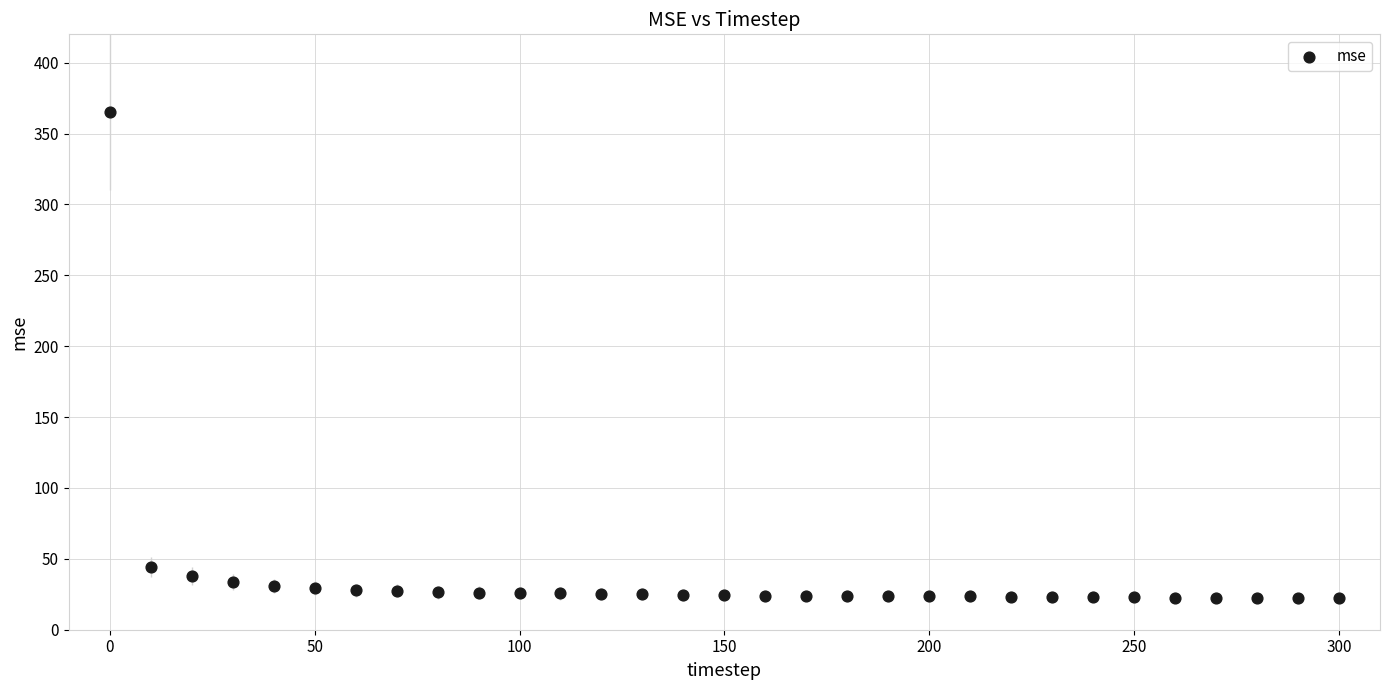

What Y value in the scatter plot is closest to 193?

44.4